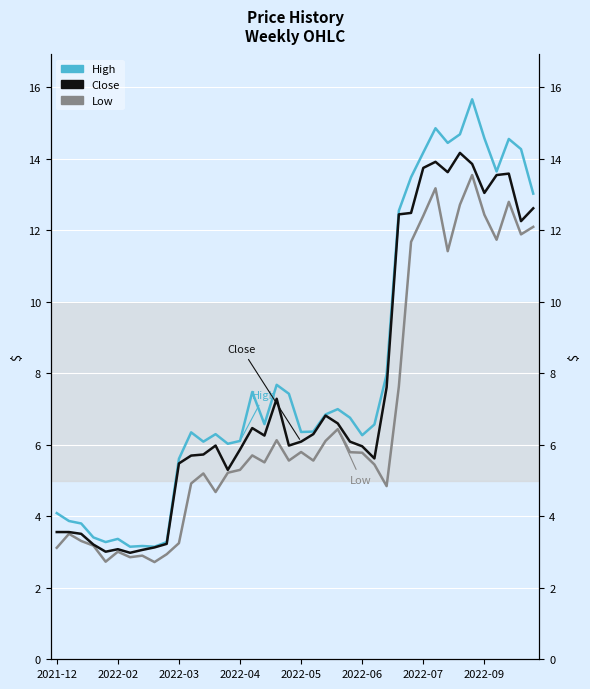

Between 16 and 30, which series saw the biggest shift?

Close